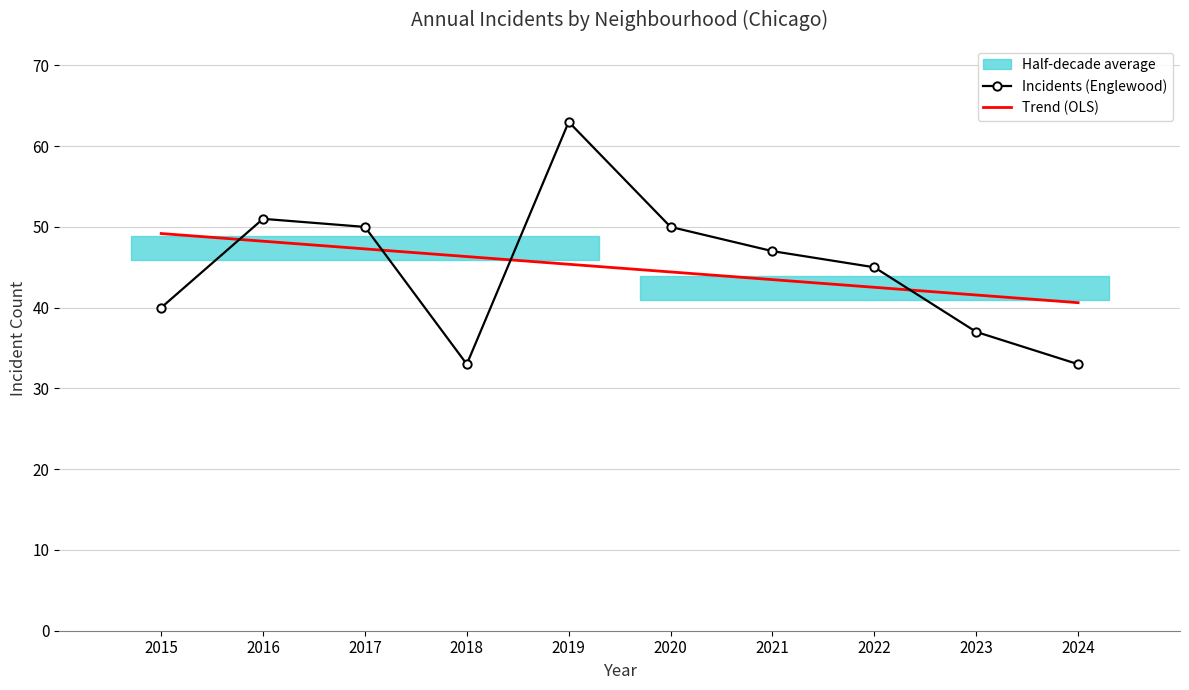

Reading left to right, what are all the values shown in this chart?

Incidents (Englewood): 2015=40.0	2016=51.0	2017=50.0	2018=33.0	2019=63.0	2020=50.0	2021=47.0	2022=45.0	2023=37.0	2024=33.0
Trend (OLS): 2015=49.2	2016=48.2	2017=47.3	2018=46.3	2019=45.4	2020=44.4	2021=43.5	2022=42.5	2023=41.6	2024=40.6